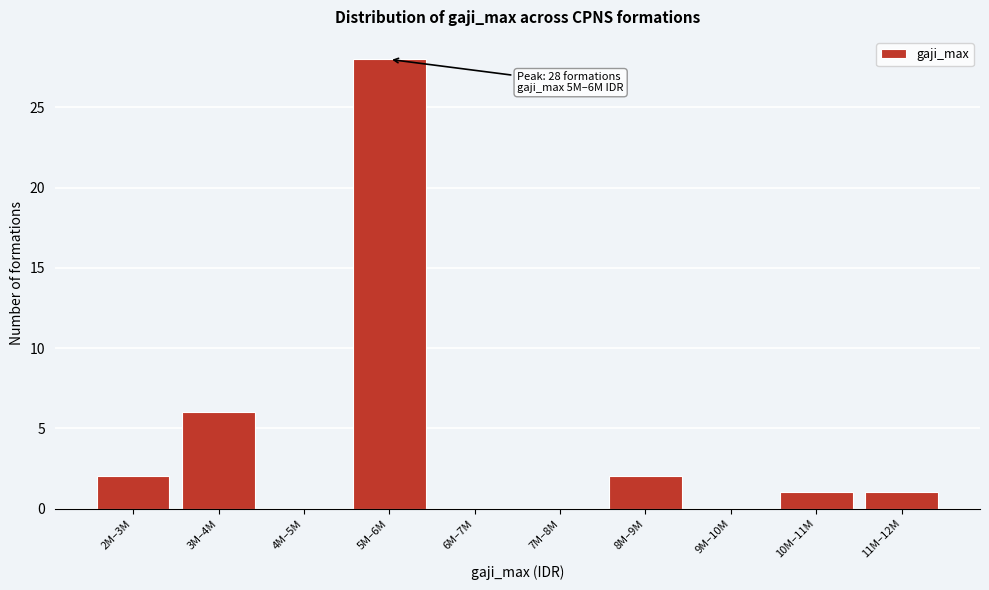

Reading left to right, transcribe all the data shown in this chart.

2M–3M=2	3M–4M=6	4M–5M=0	5M–6M=28	6M–7M=0	7M–8M=0	8M–9M=2	9M–10M=0	10M–11M=1	11M–12M=1